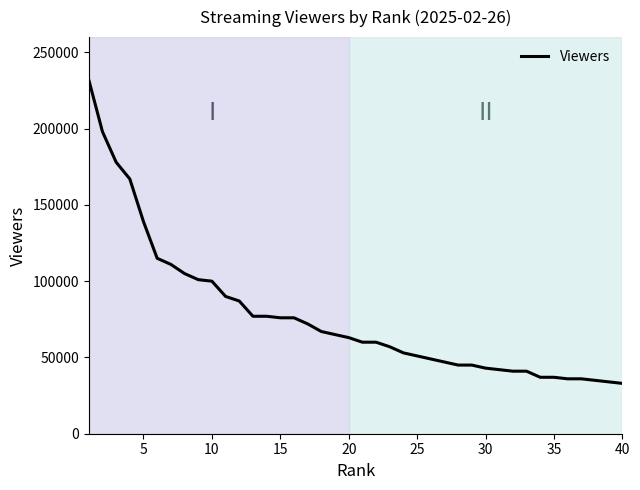

What is the smallest value displayed?

33000